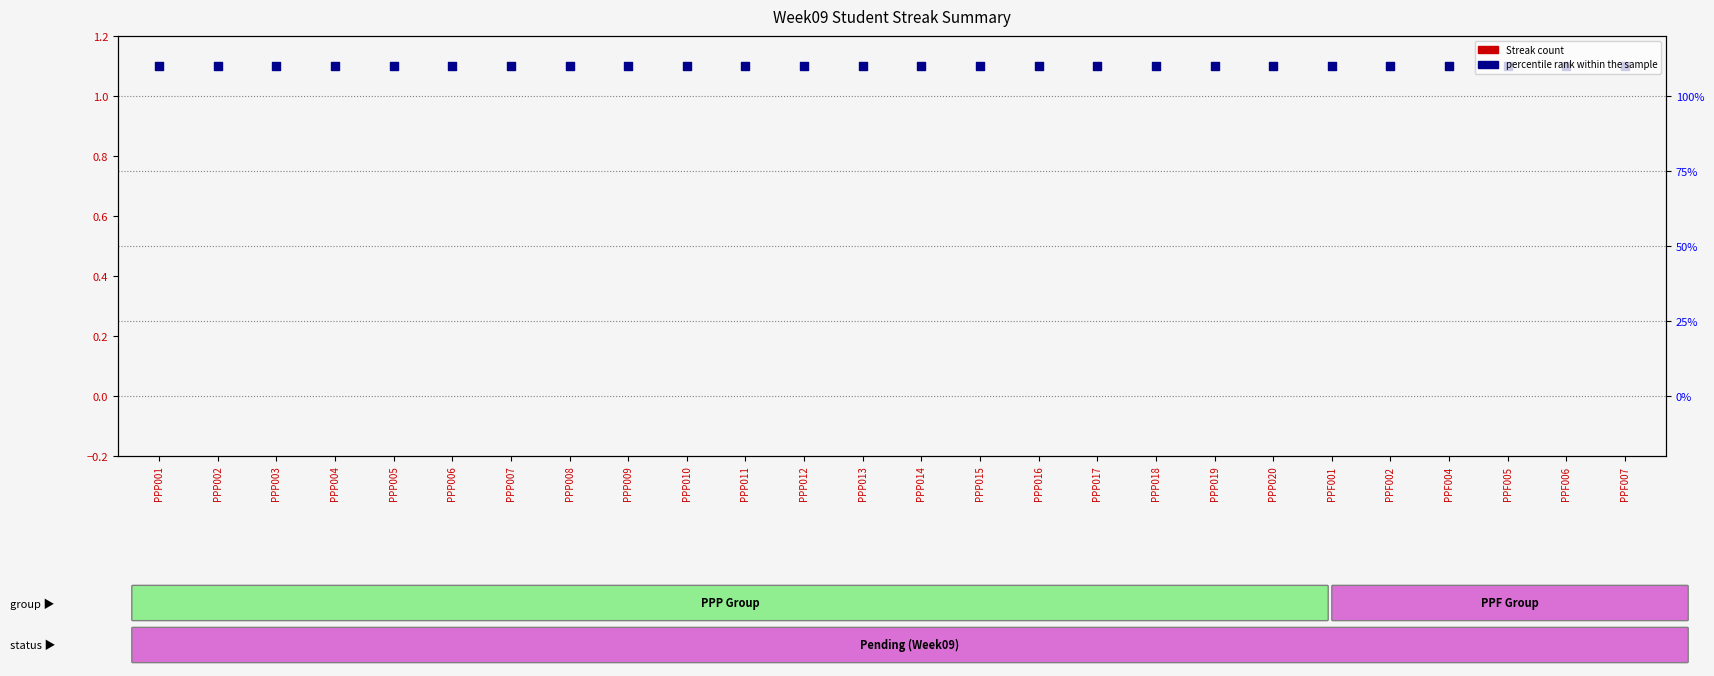

Is the value of Streak at PPP004 greater than the value of percentile rank within the sample at PPP017?

No